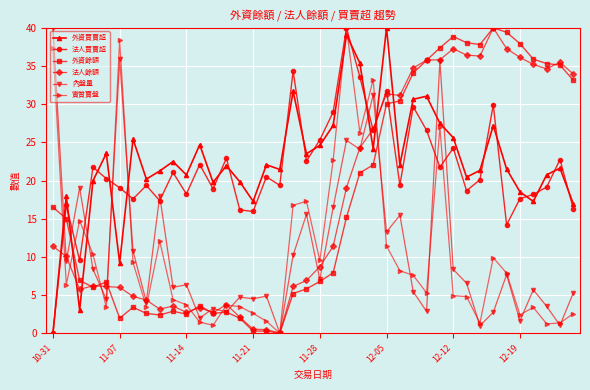

How many intersections are there between 外資餘額 and 外資買賣超?

4